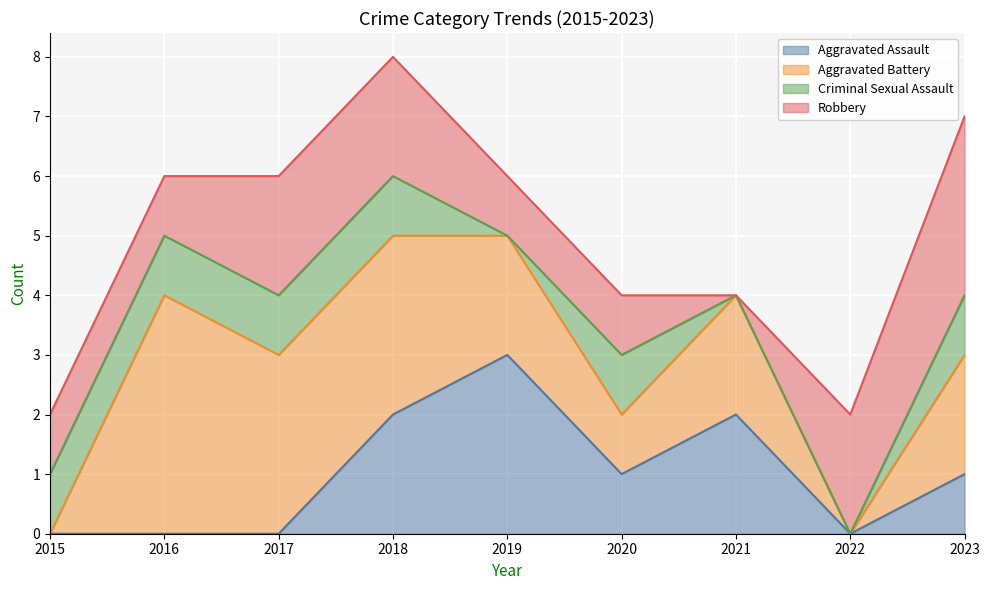

What is the difference between the second highest and minimum values in the Aggravated Battery series?

3